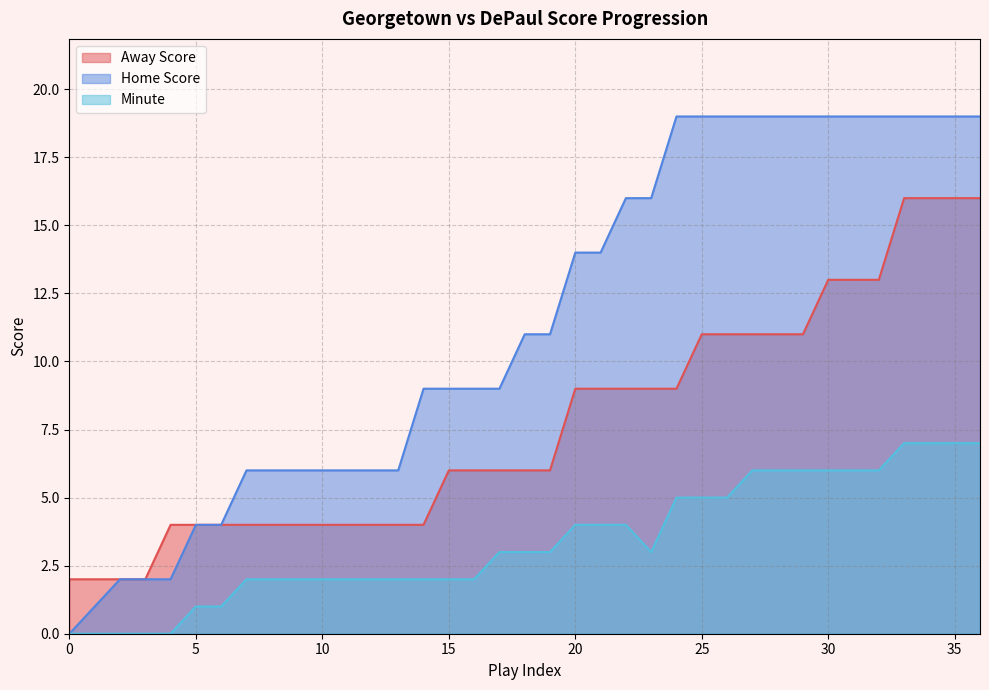

At how many categories does at least one series exceed 17?

13